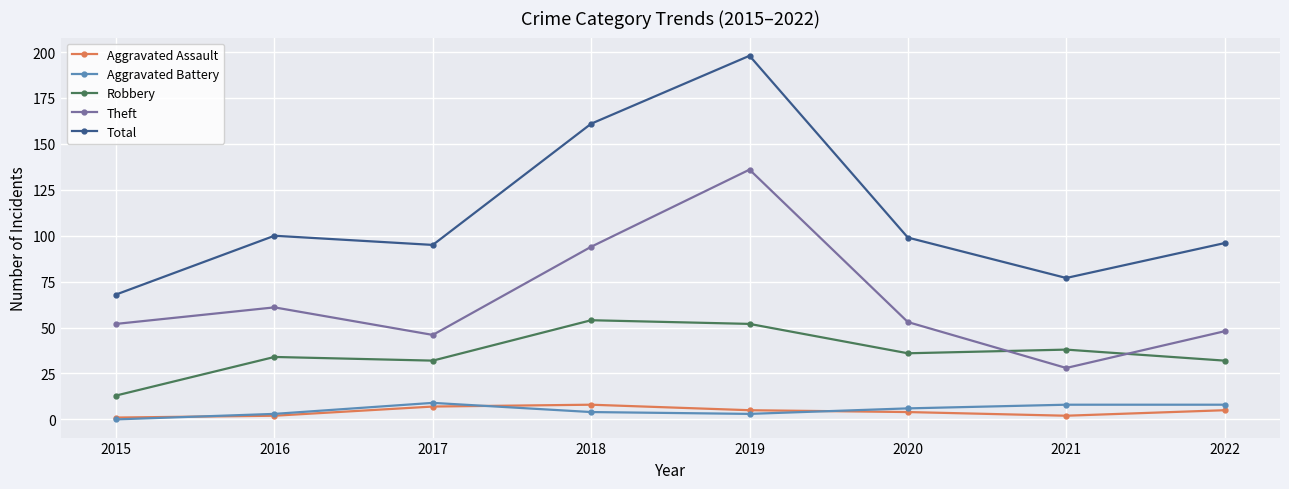

Which label corresponds to the smallest value in the chart?

2015